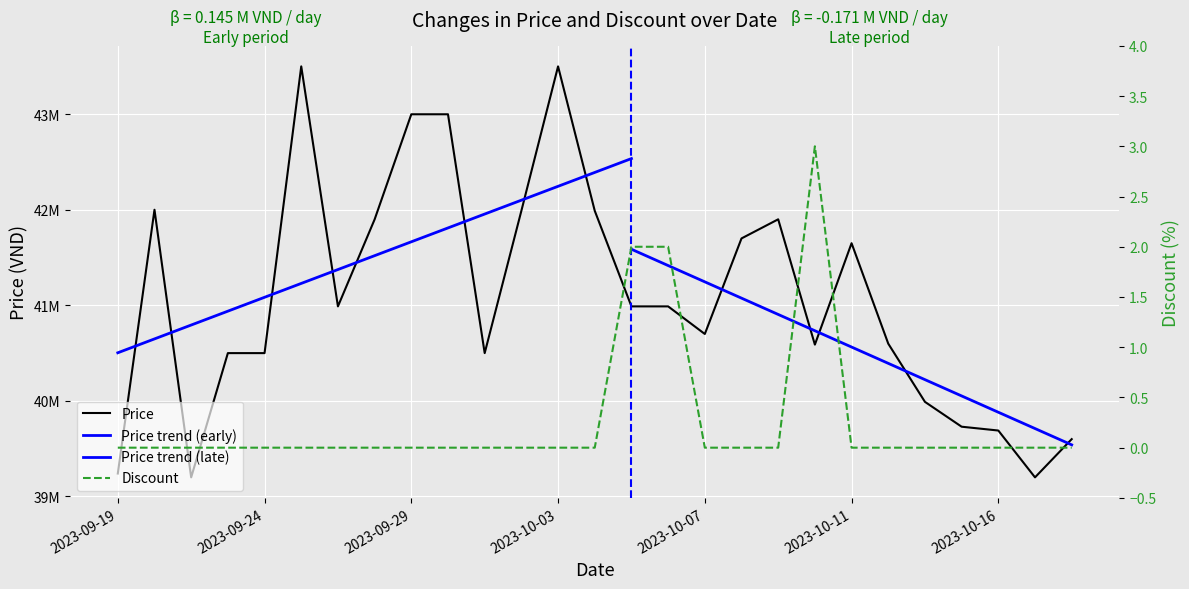

What is the difference between the highest and lowest values at 2023-09-23?

40500000